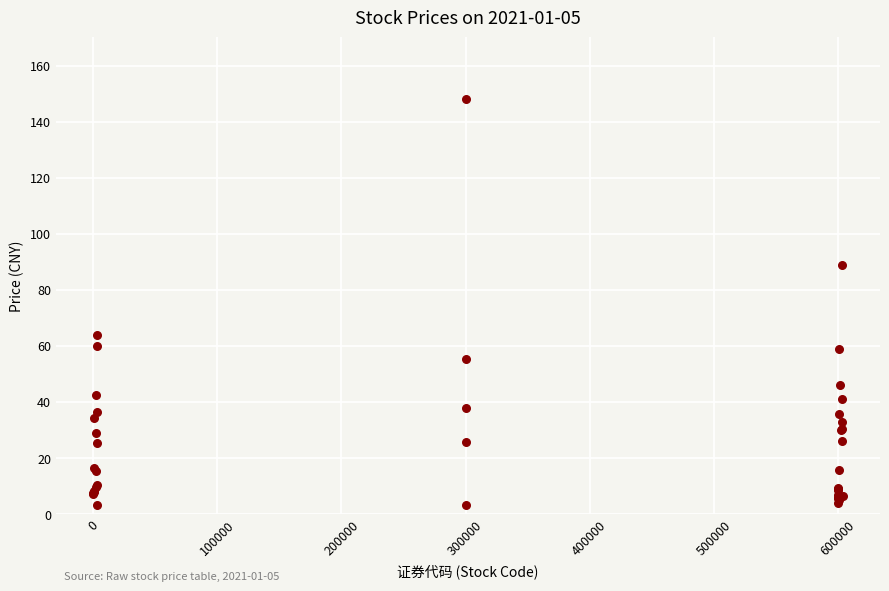

What Y value in the scatter plot is closest to 75?

63.8